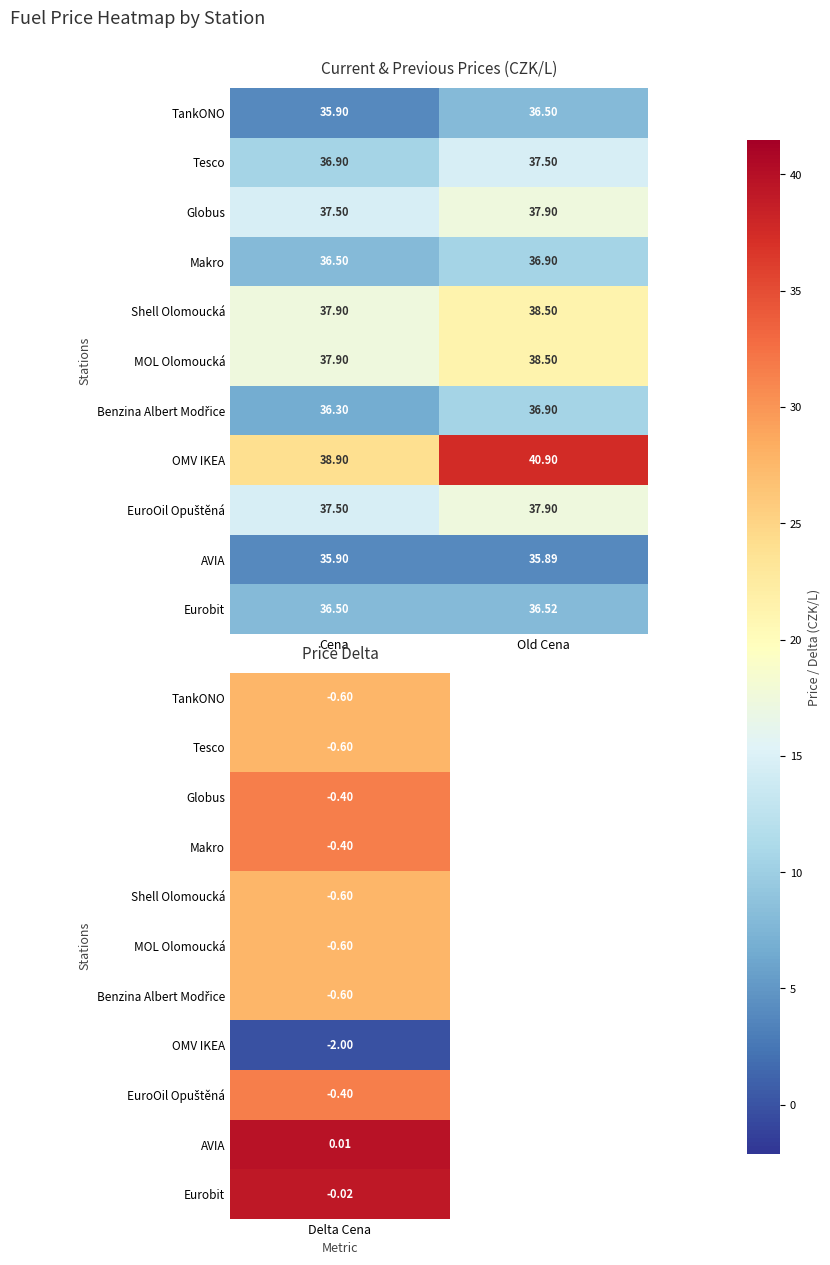

Which category has the lowest value in the MOL Olomoucká series?

Cena